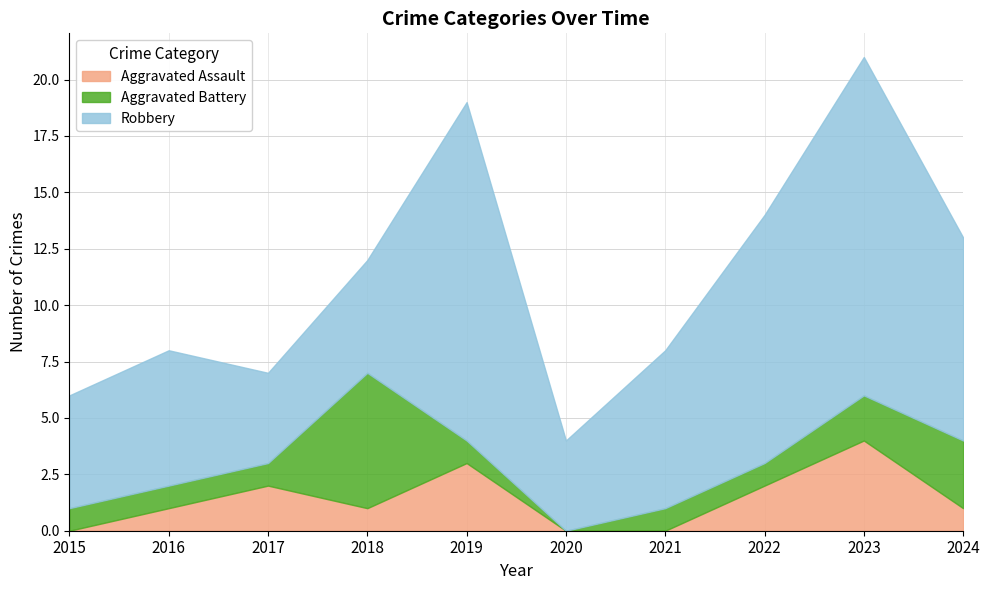

The Aggravated Battery series shows 1 at 2017. True or false?

True